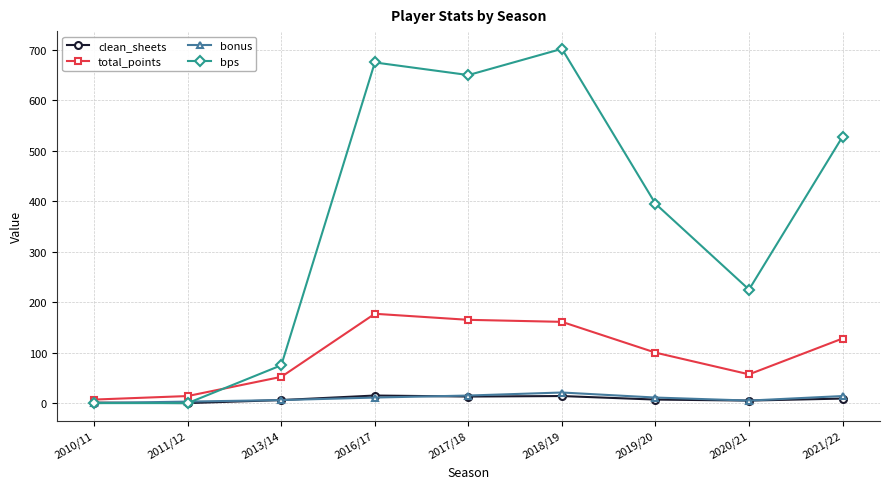

Is the value of total_points at 2013/14 greater than the value of bonus at 2017/18?

Yes